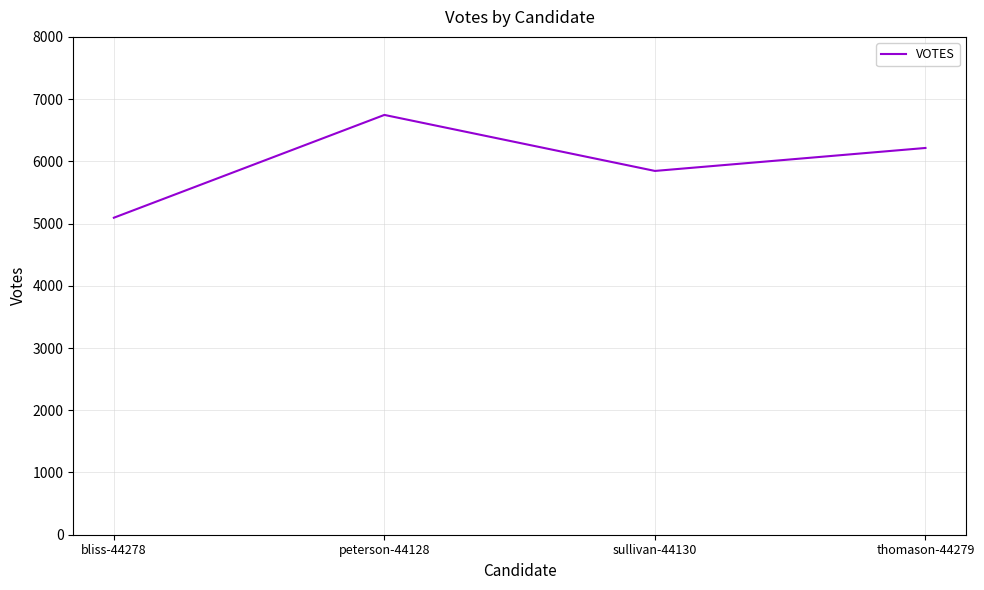

Approximately how many times larger is the value at bliss-44278 compared to sullivan-44130?

0.9